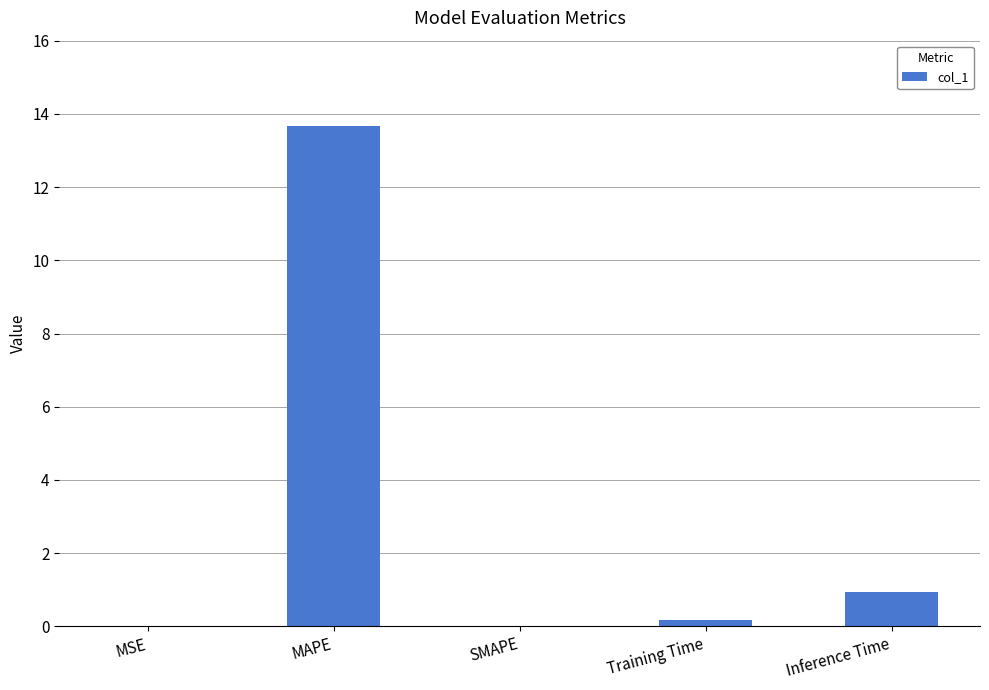

The value at Inference Time is 0.9. True or false?

True